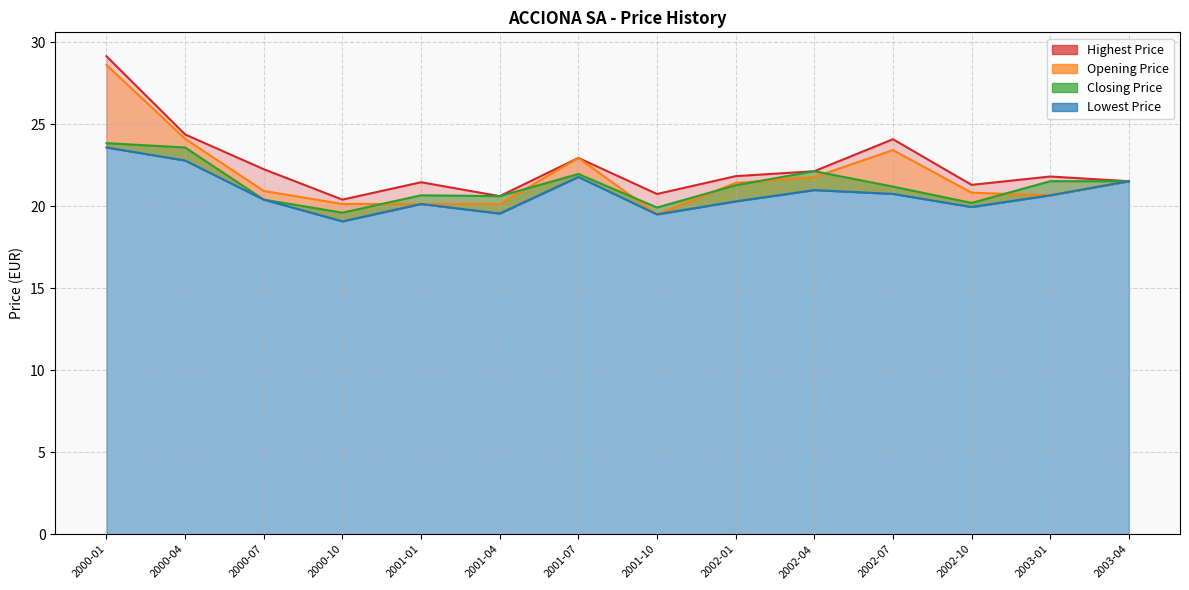

How many lines are shown in the chart?

4